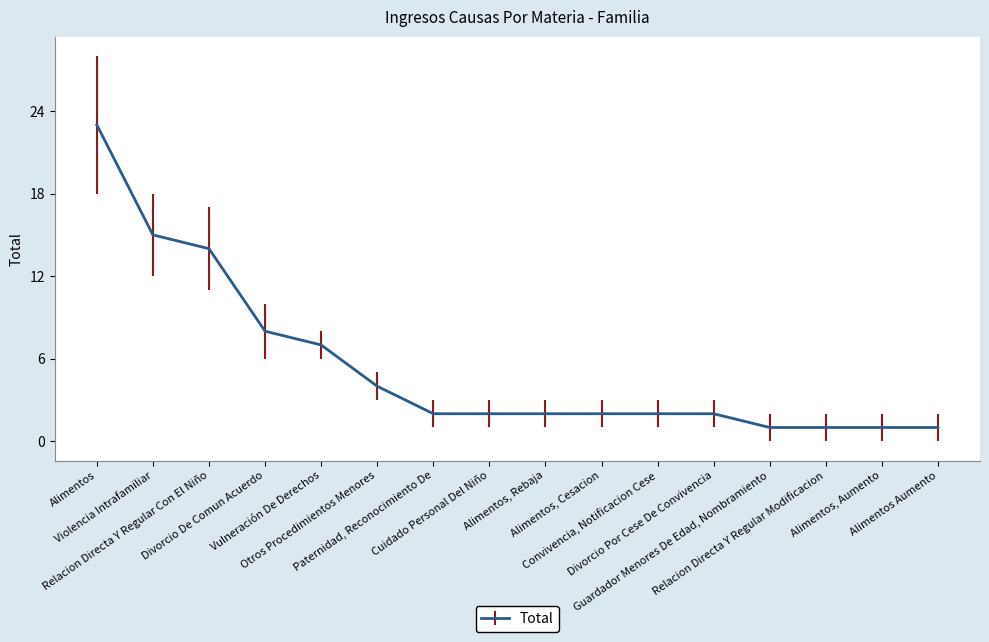

Does the chart have visible grid lines?

Yes